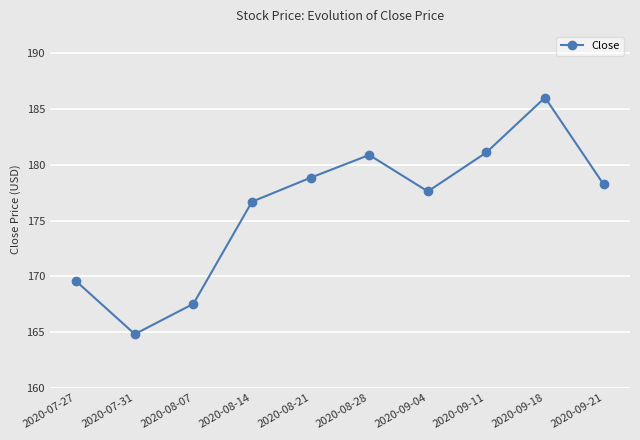

What is the difference between the maximum and minimum values?

21.2